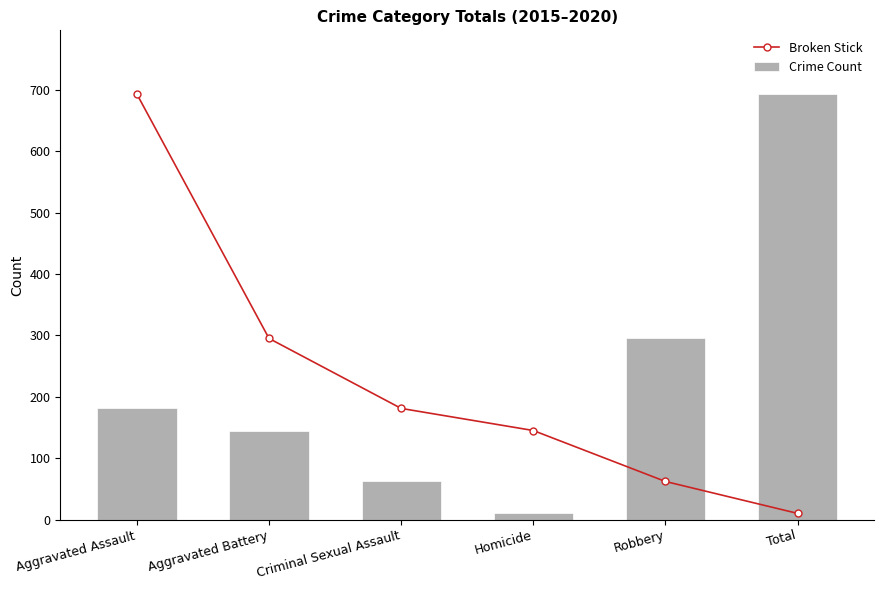

Which series has the largest range (max minus min)?

Broken Stick